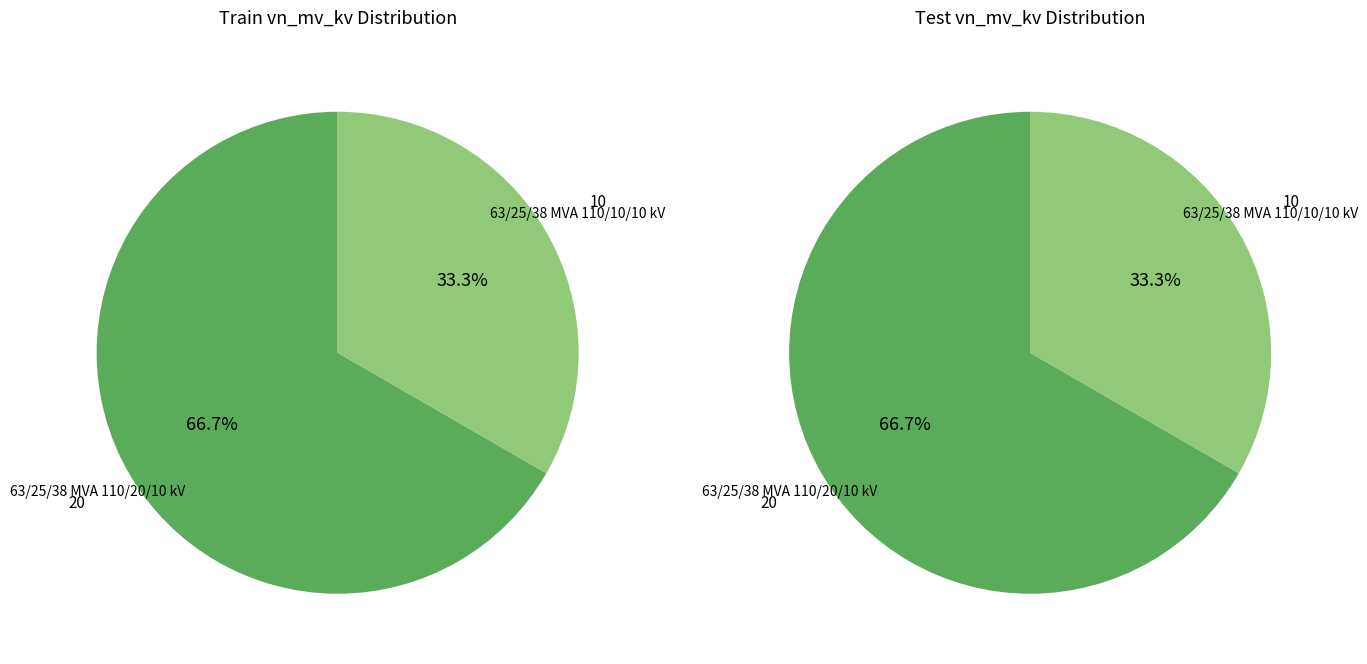

Combined, what portion of the pie is 63/25/38 MVA 110/20/10 kV and 63/25/38 MVA 110/10/10 kV?

100.0%